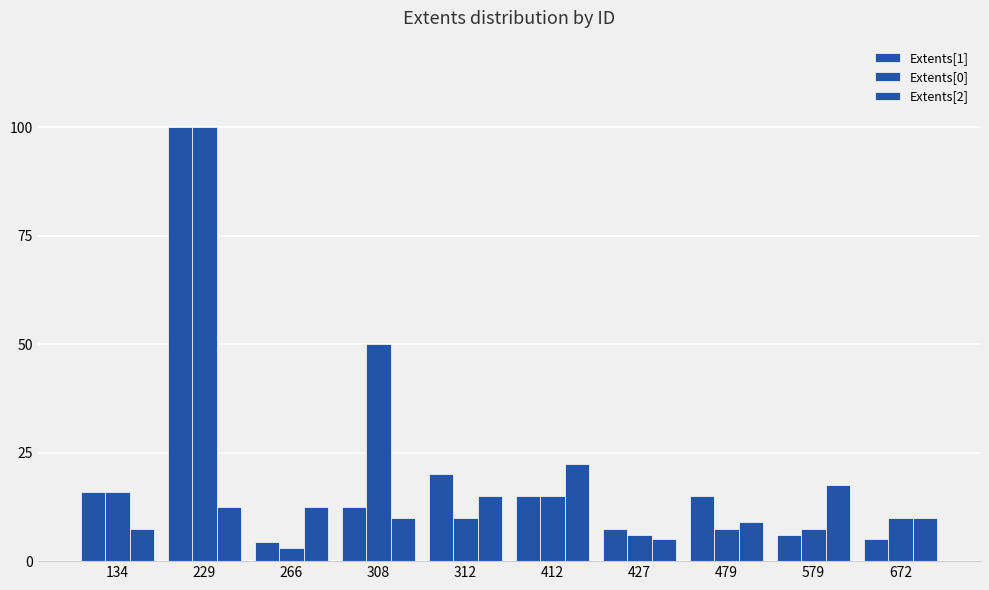

Which series has the largest total across all categories?

Extents[0]